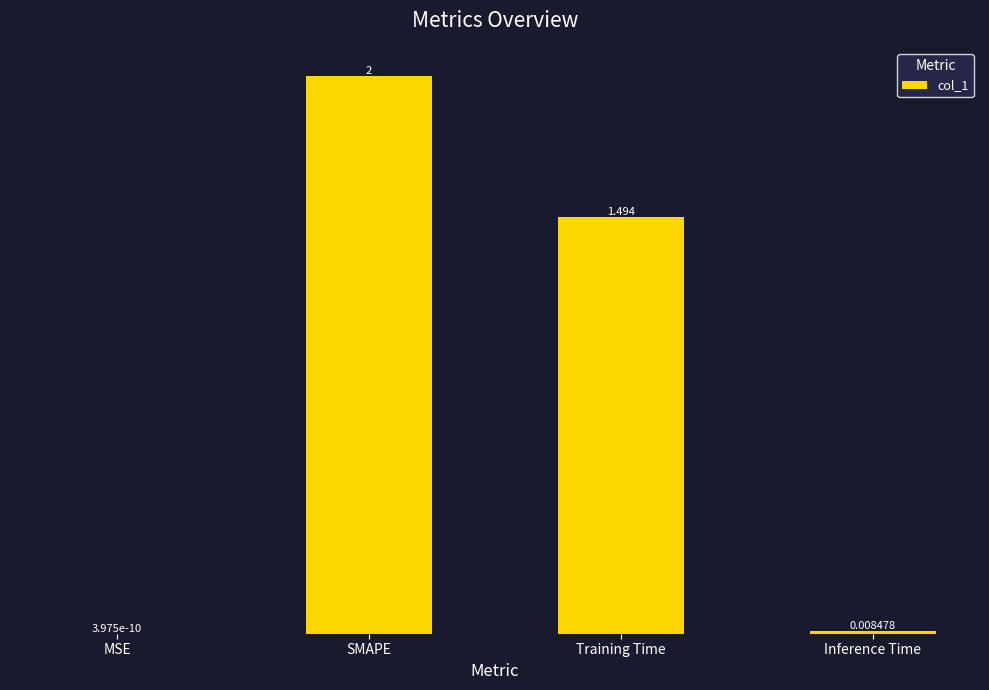

What is the change in value from MSE to Training Time?

+1.5